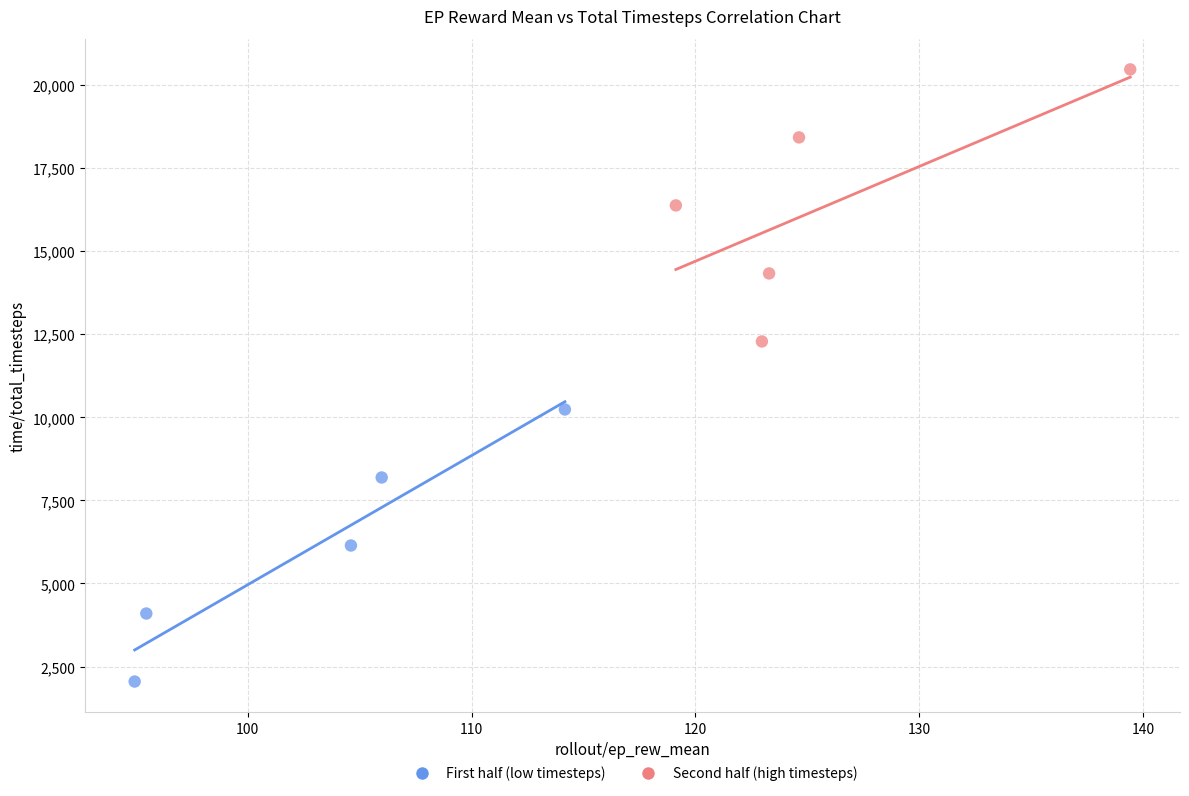

Which series contains the lowest Y value?

First half (low timesteps)